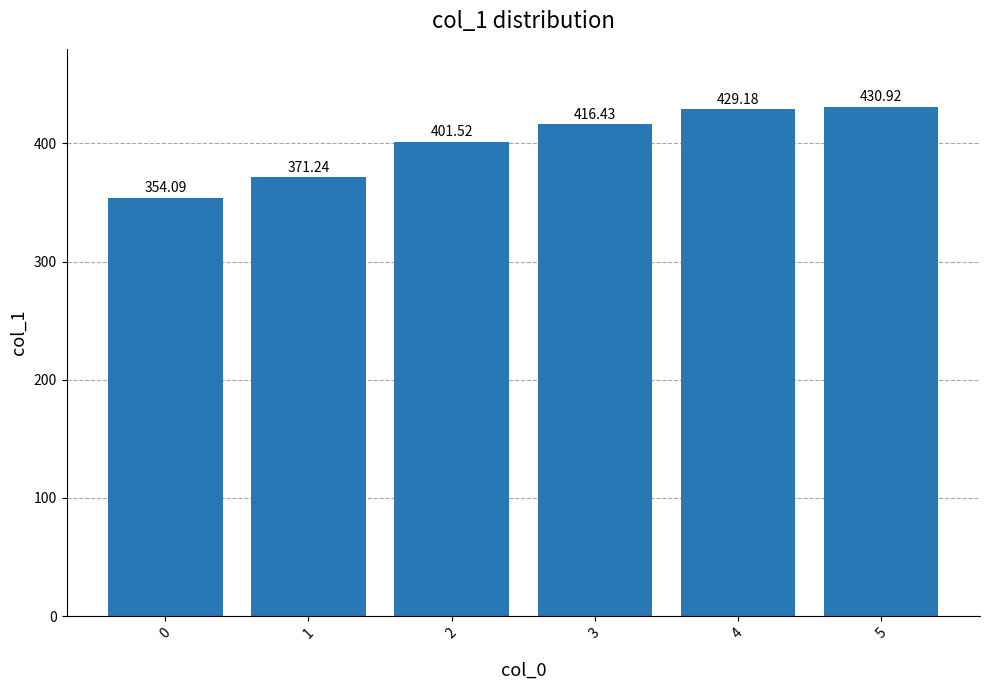

What is the value of the 1st bar from the left?

354.1